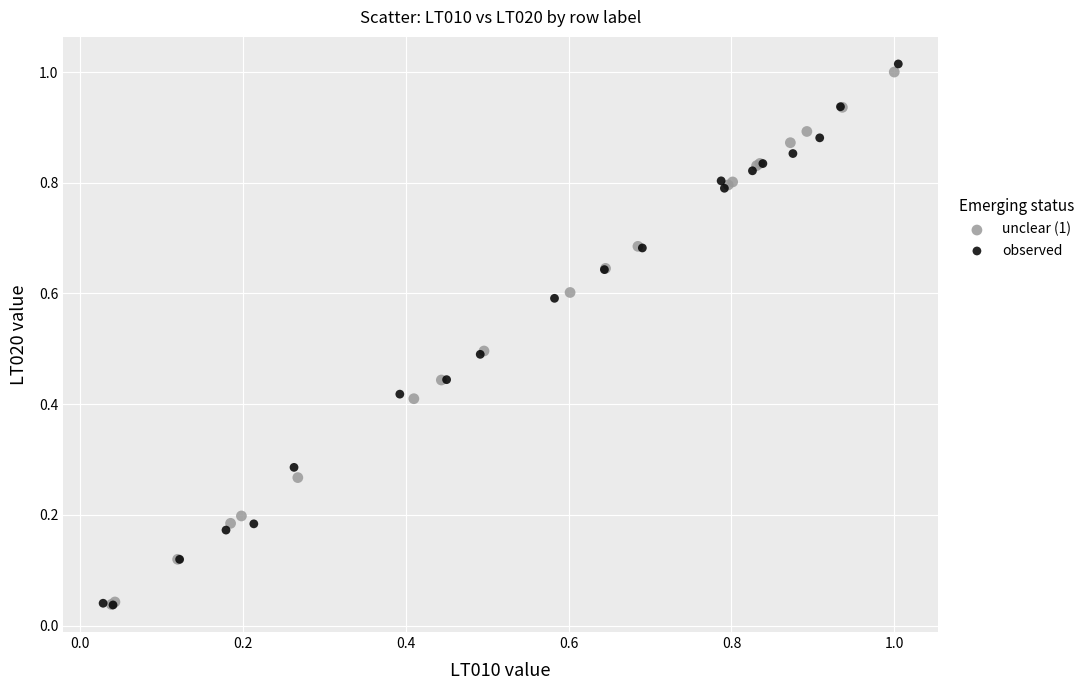

Which series has the widest spread of Y values?

observed